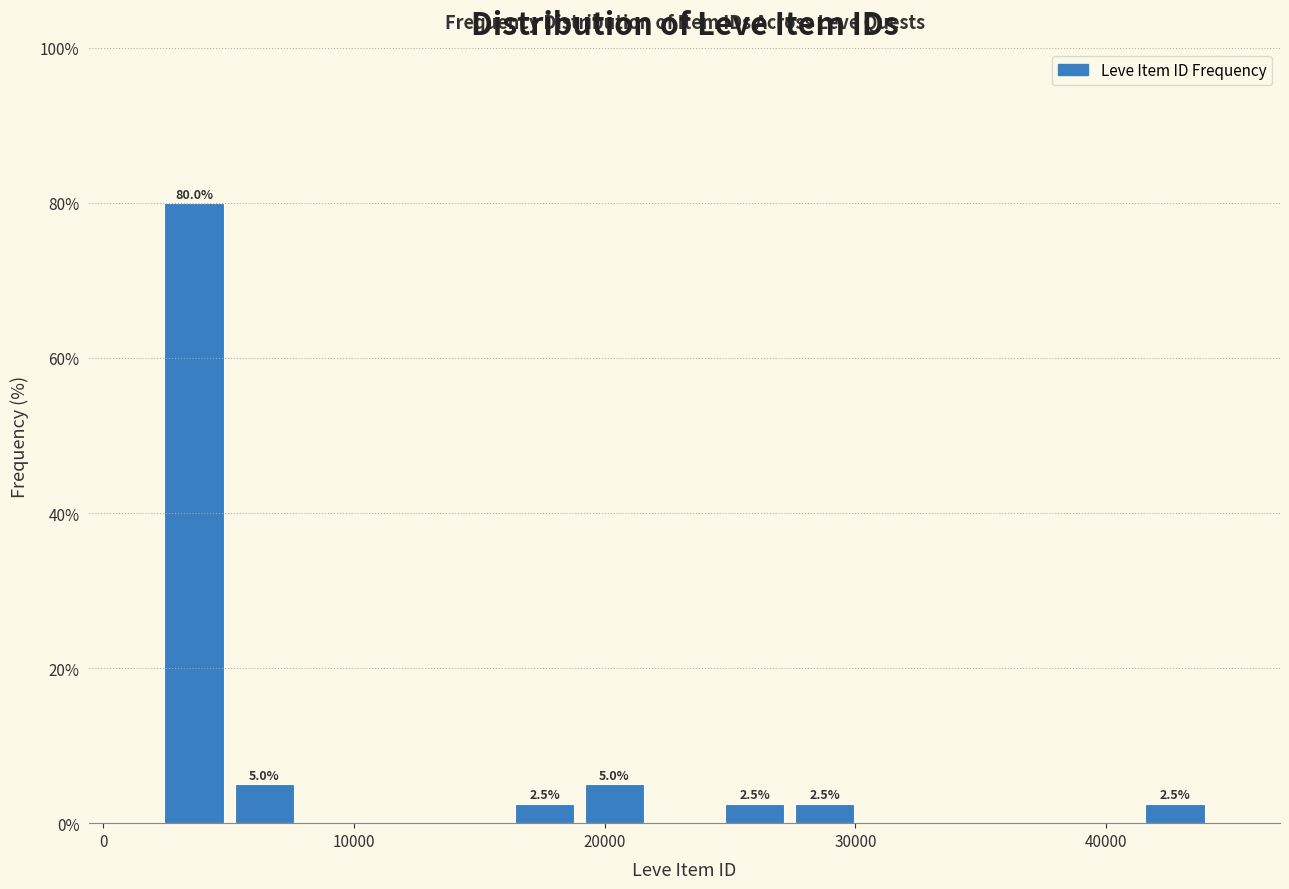

Around what value on the x-axis is the tallest bar? Give the approximate position of its centre, as read against the axis.

4000